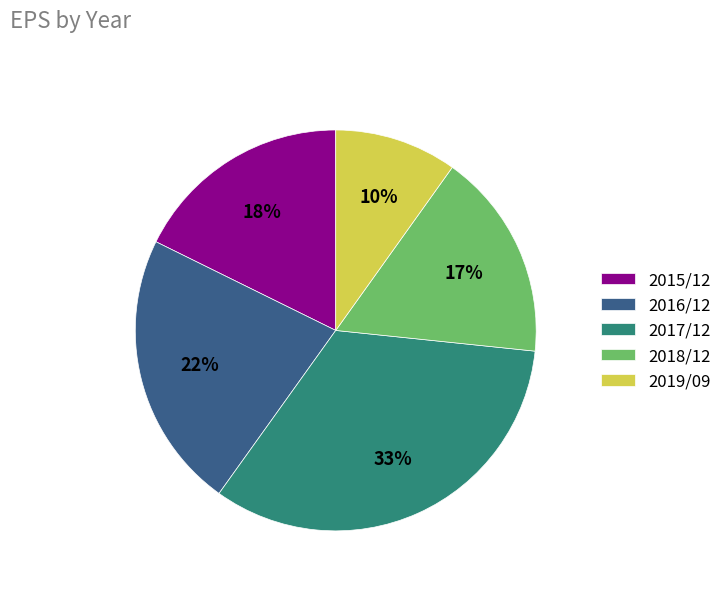

How many slices are in this pie chart?

5